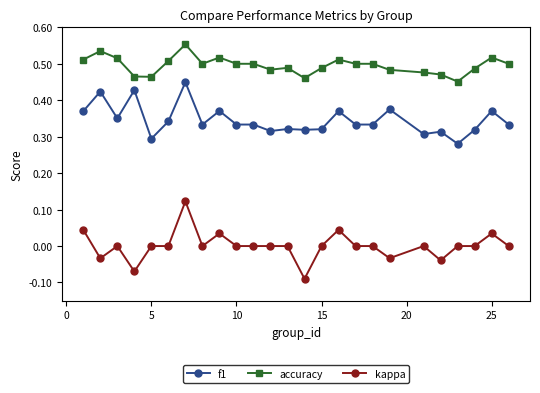

Which series has the largest total across all categories?

accuracy